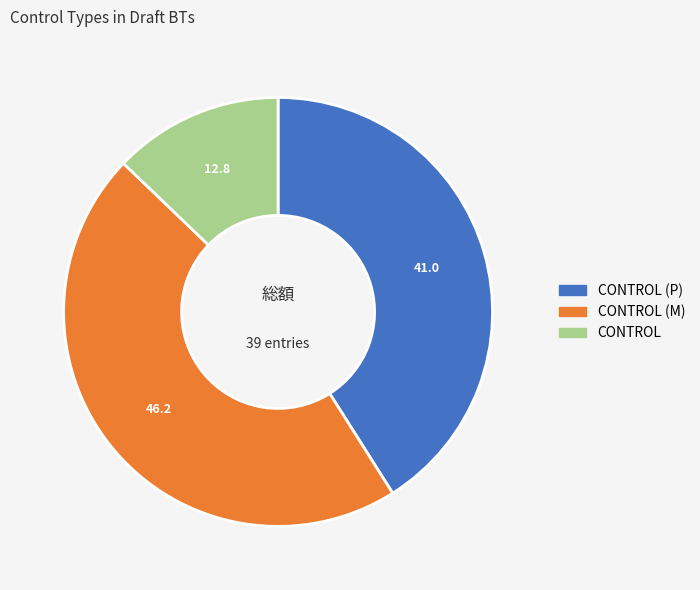

True or false: CONTROL (M) accounts for 46% of the total.

True